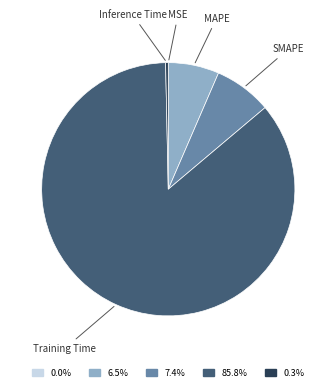

Is there a majority slice in this chart?

Yes